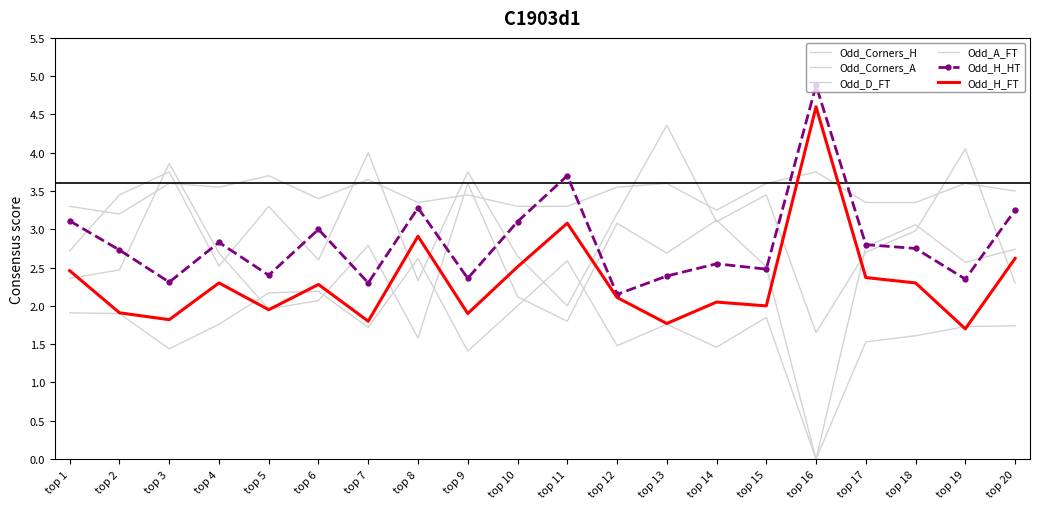

In Odd_Corners_A, how many points are lower than both neighbors (excluding endpoints)?

6